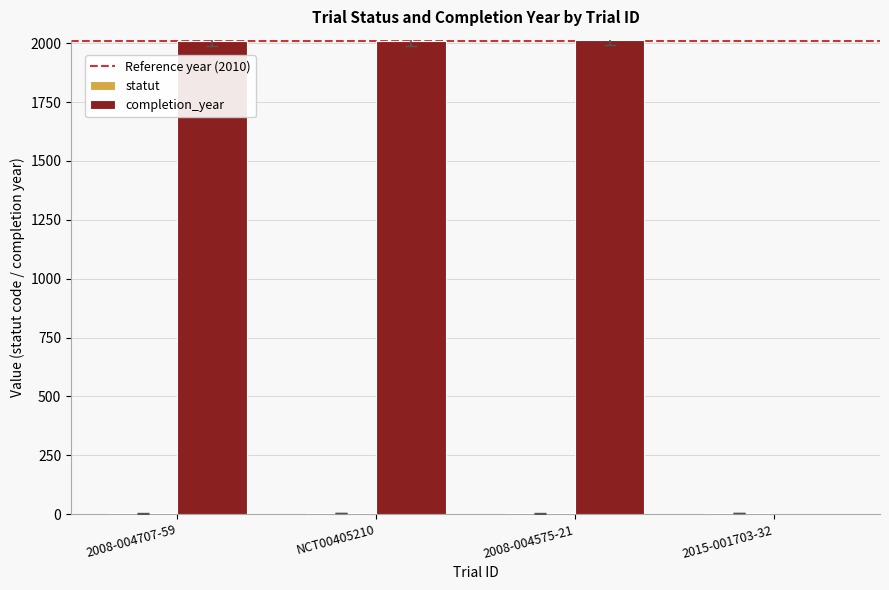

Which series changed the most between NCT00405210 and 2015-001703-32?

completion_year